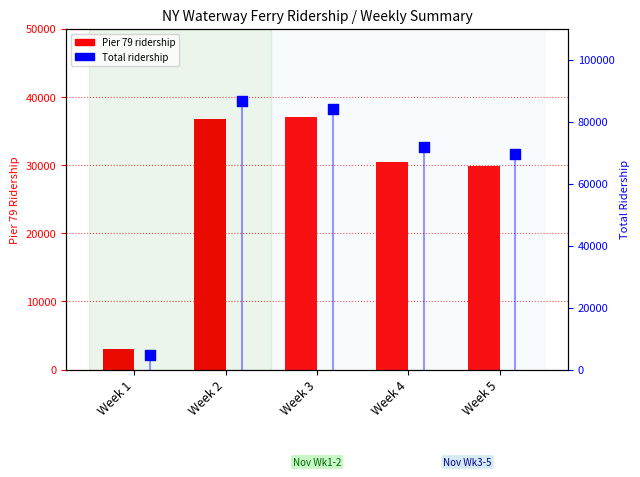

Which series contains the lowest Y value?

Pier 79 ridership